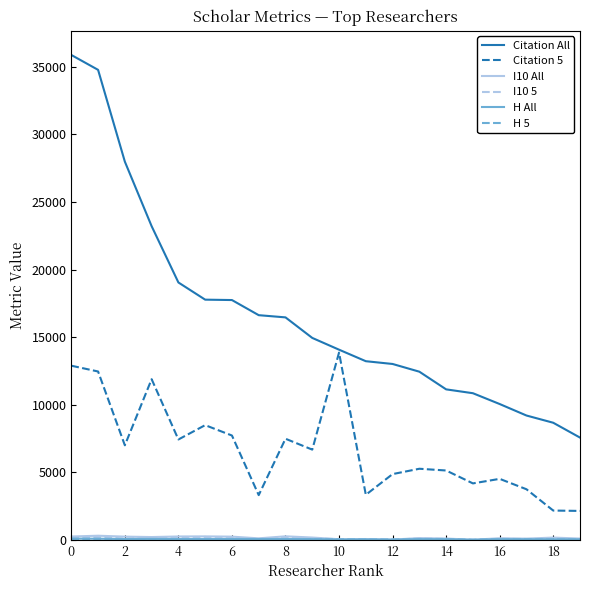

Which series has the largest total across all categories?

Citation All